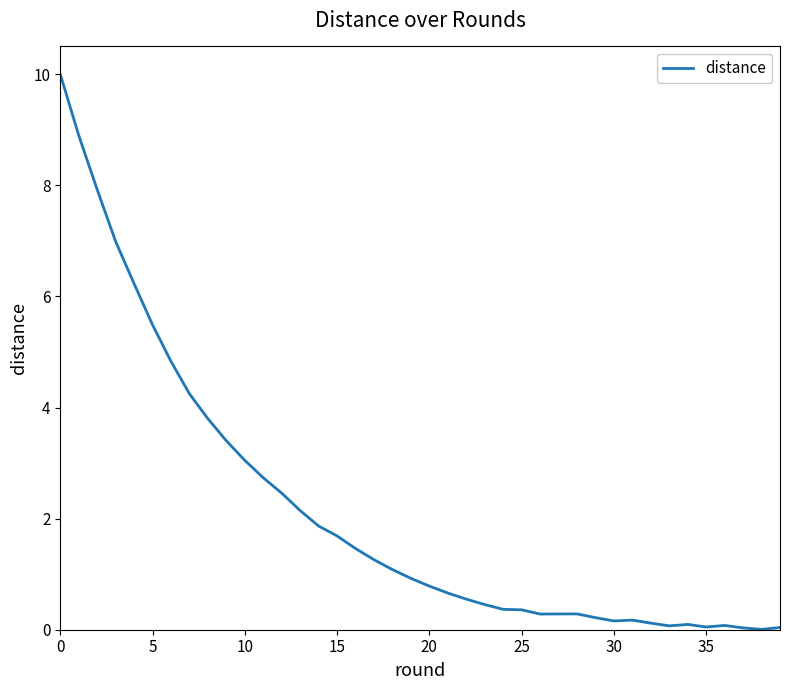

True or false: the data has more than 0 interior local peaks.

True